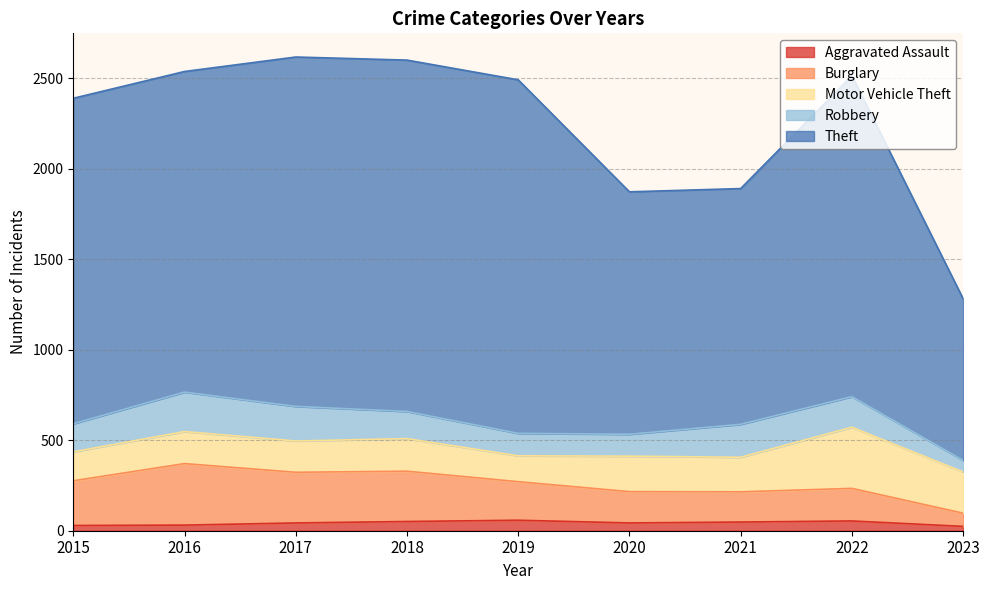

Which category has the lowest value across all series?

2023